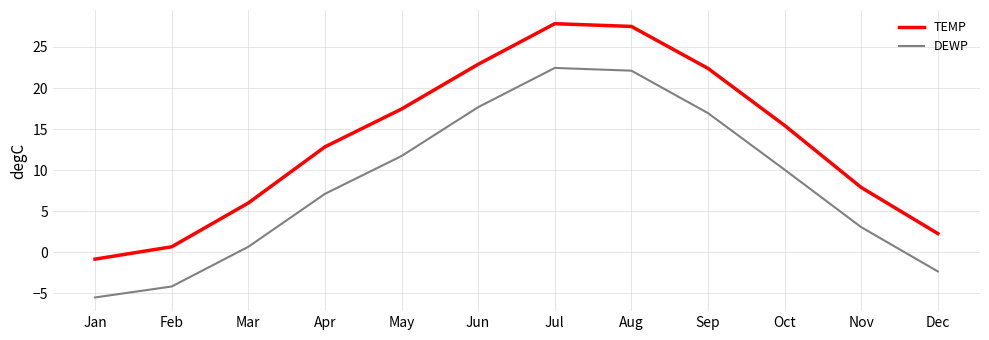

At Jun, list the series in order from largest to smallest.

TEMP, DEWP